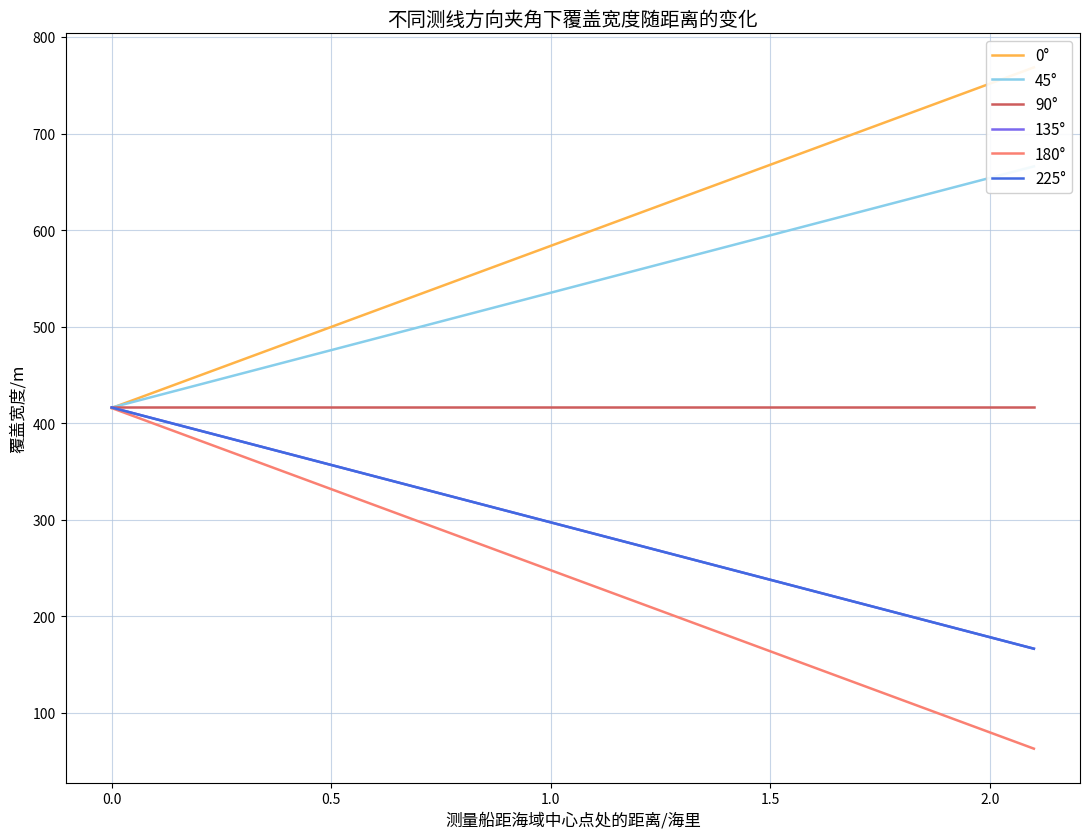

Is it true that 225° equals 62.5 at 1.5?

False